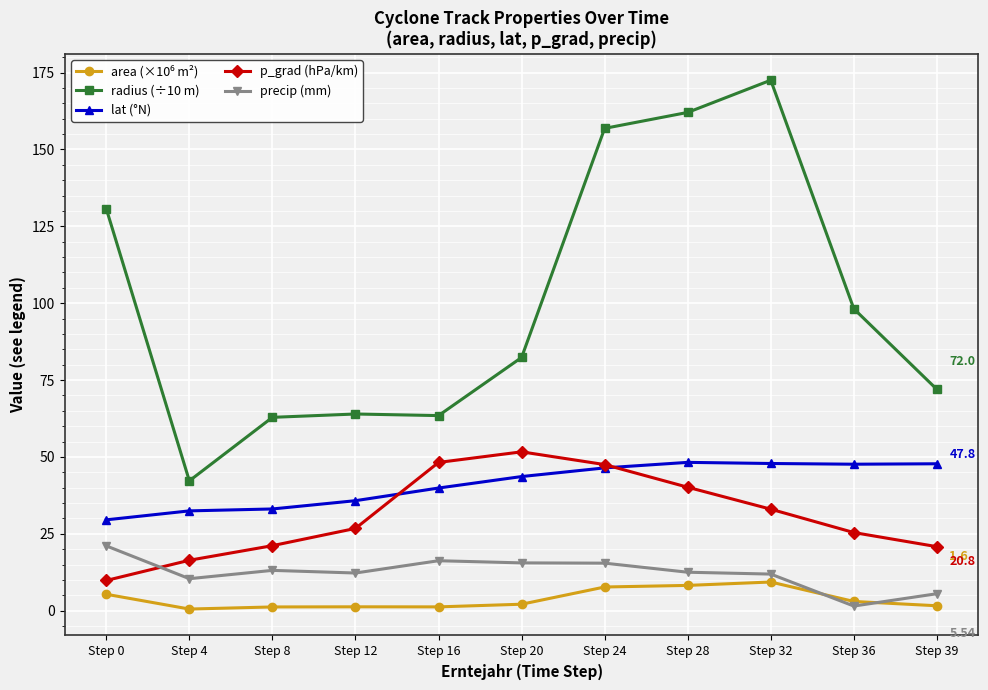

Which series has the largest range (max minus min)?

radius (÷10 m)